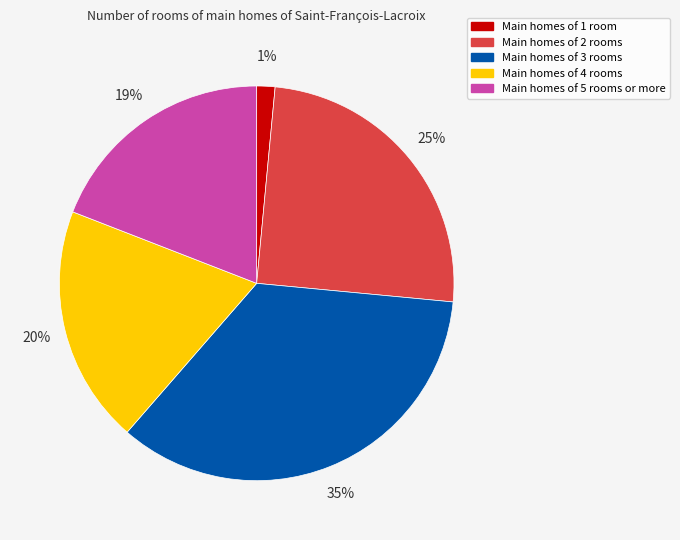

Count the number of slices in the pie.

5